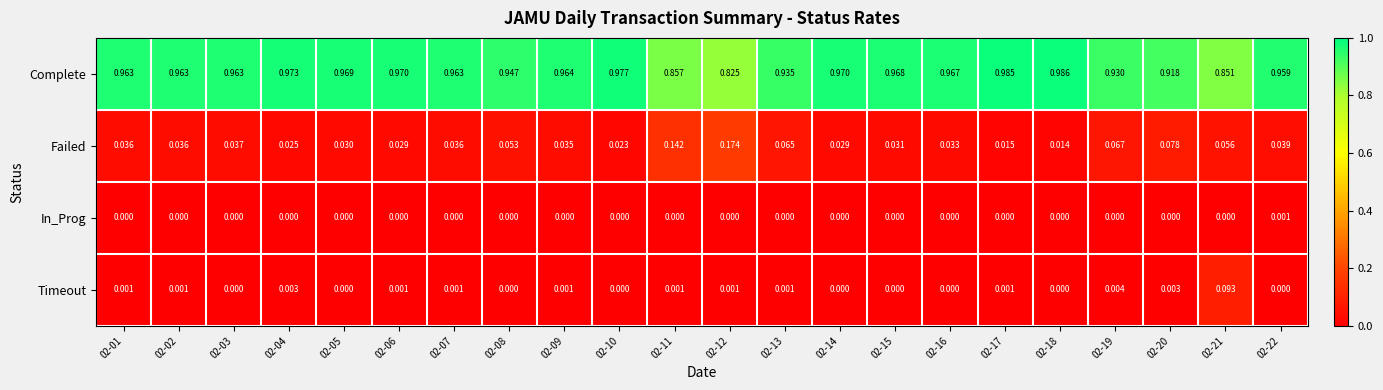

Is the value of Timeout at 02-17 greater than the value of Complete at 02-16?

No